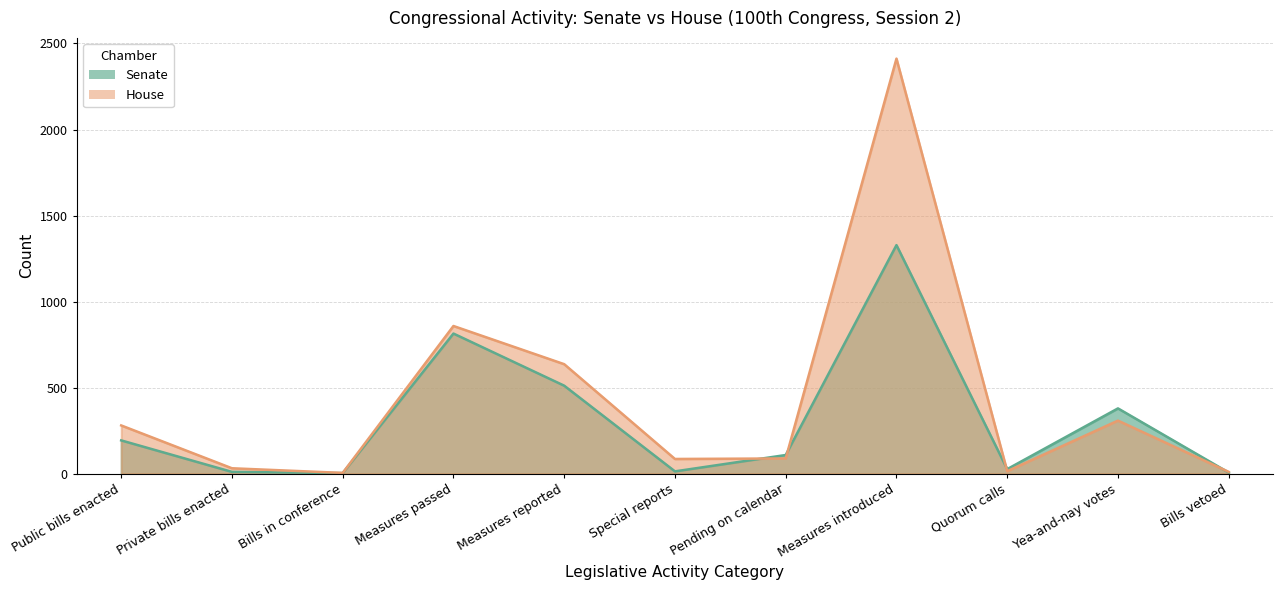

What is the difference between the highest and lowest values at Bills in conference?

1